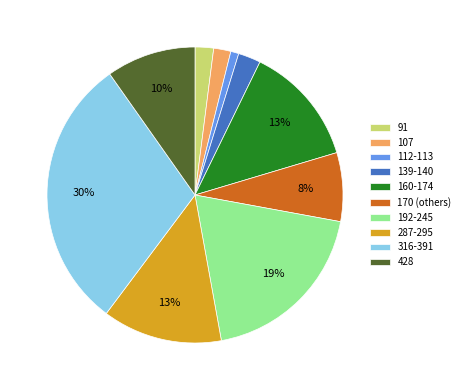

Which category has the biggest portion of the pie?

316-391